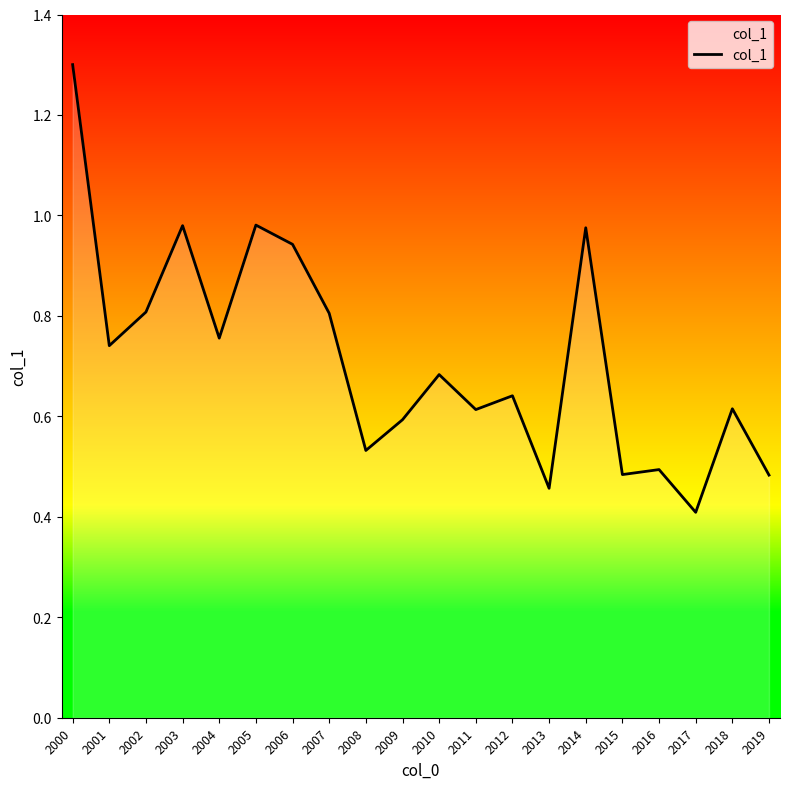

At which label is the value closest to 0?

2017